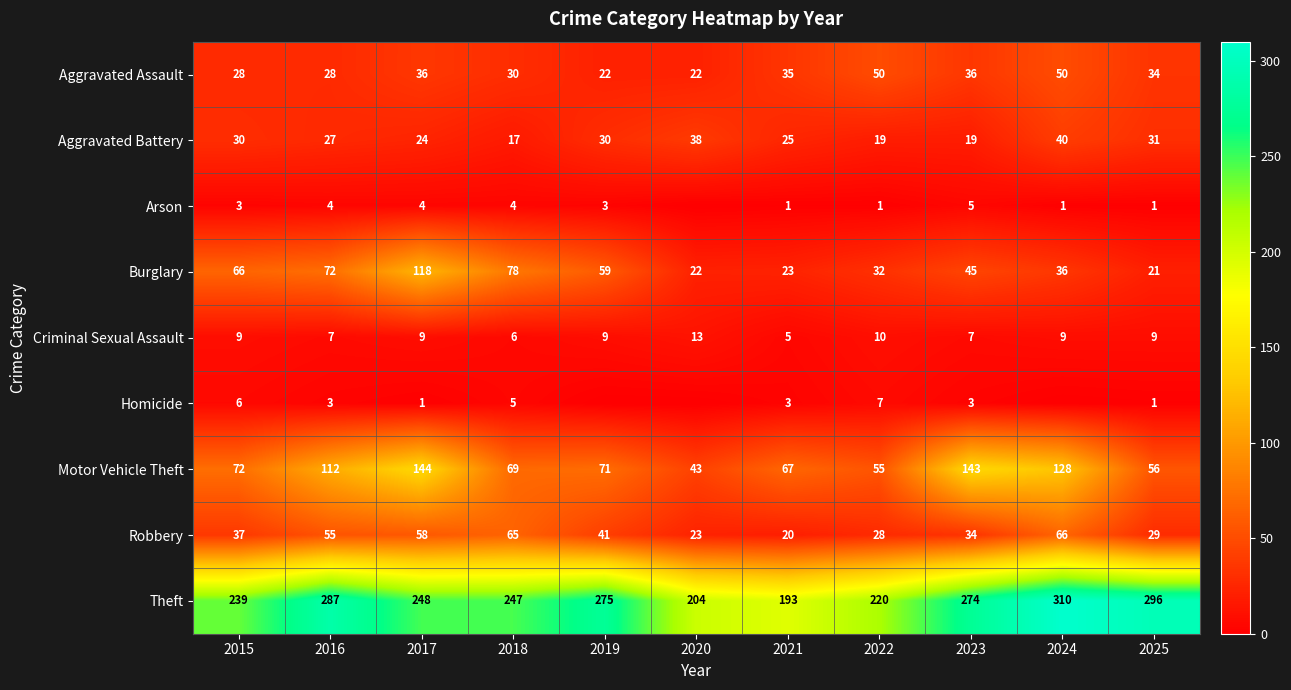

Is it true that Arson equals 3 at 2015?

True